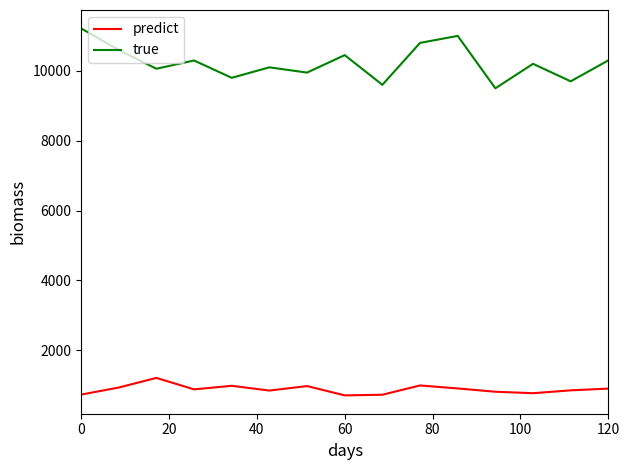

What is the greatest value displayed?

11216